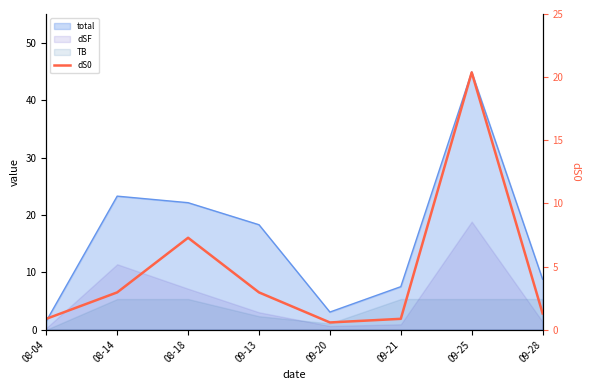

At which label is the value closest to 10?

08-18